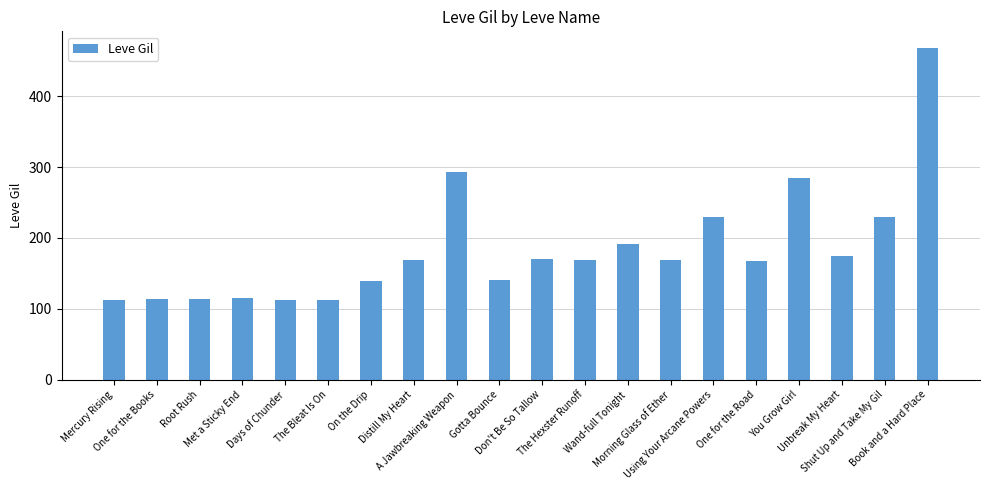

What is the average value?

184